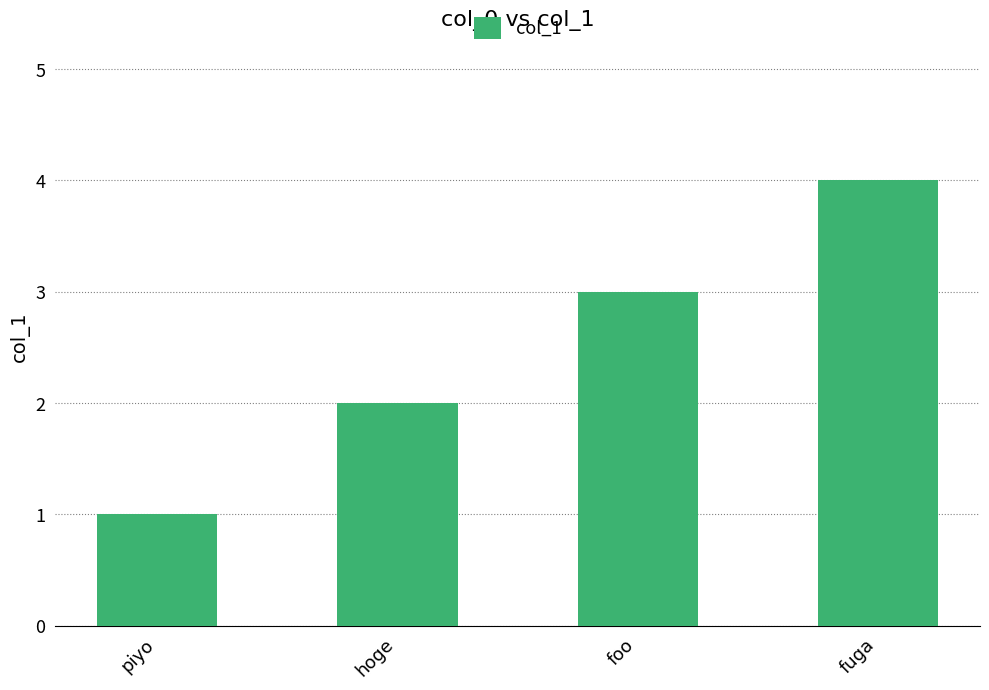

What is the difference between the maximum and minimum values?

3